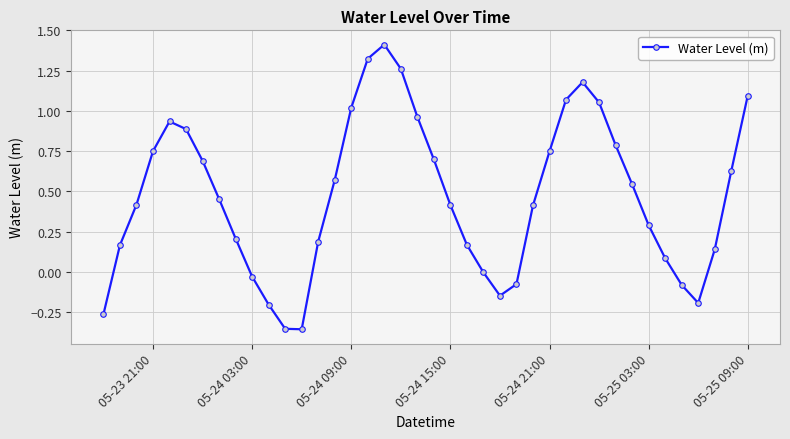

How many interior local valleys (lower than both neighbors) does the data have?

3